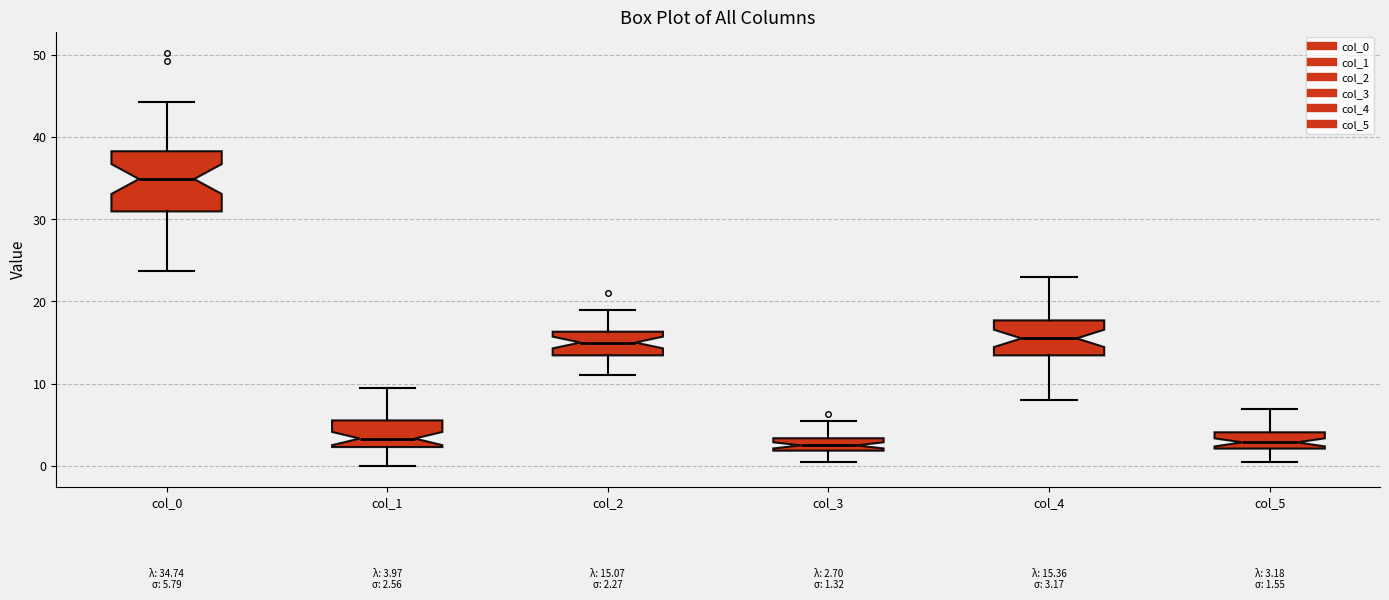

Comparing the boxes themselves (not the whiskers), which one is the tallest?

col_0